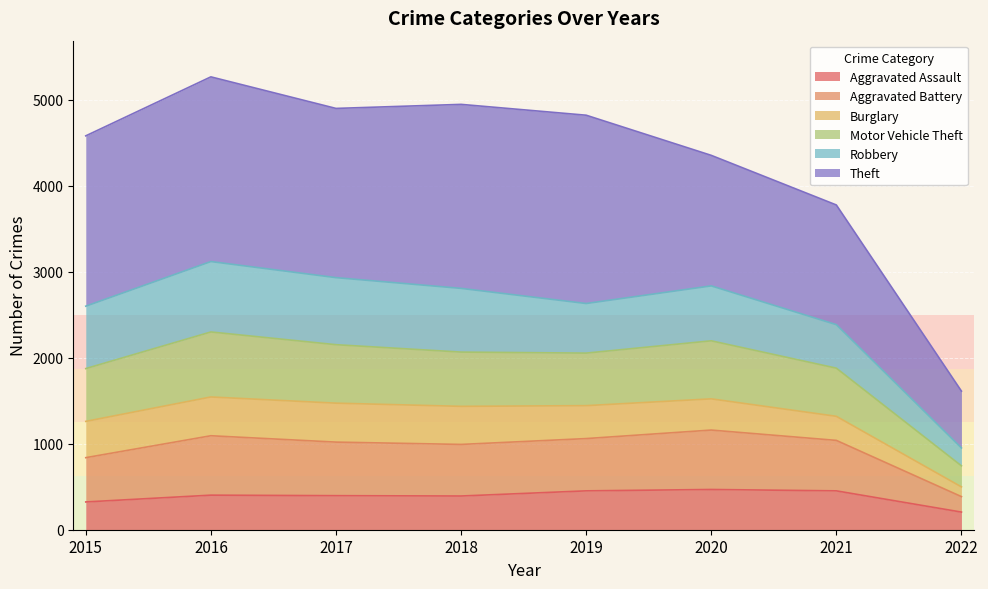

What are all the series names shown in the legend?

Aggravated Assault, Aggravated Battery, Burglary, Motor Vehicle Theft, Robbery, Theft